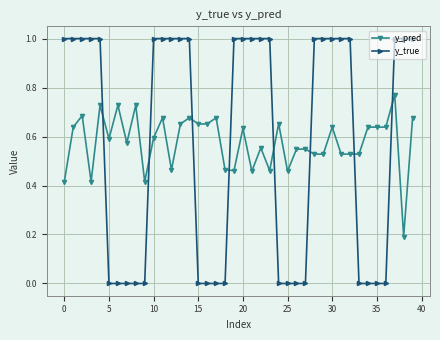

Does the chart display data point markers on the line(s)?

Yes